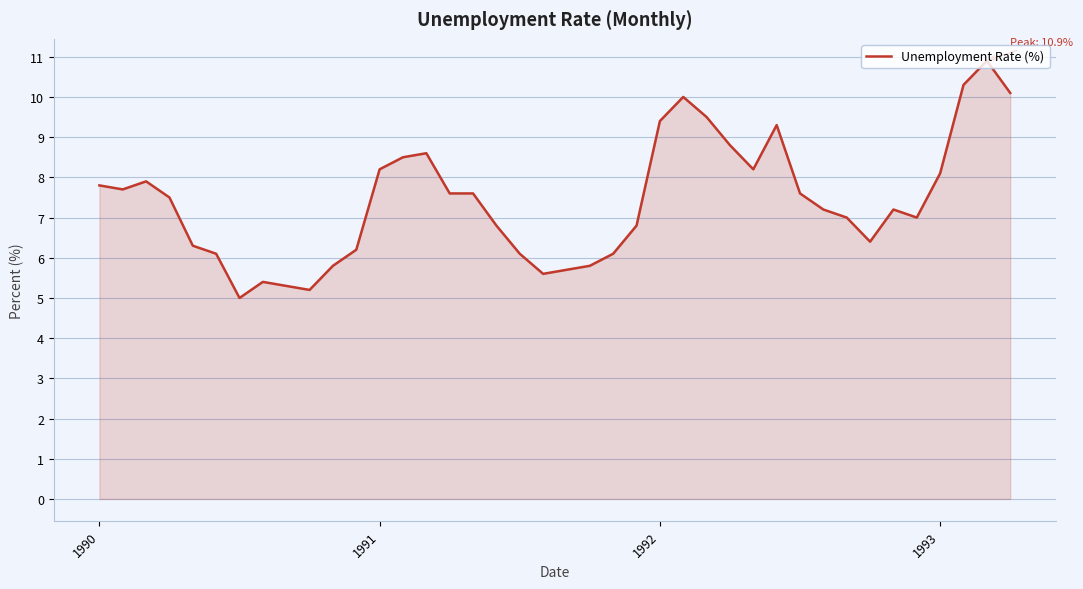

What is the difference between the maximum and minimum values?

5.9